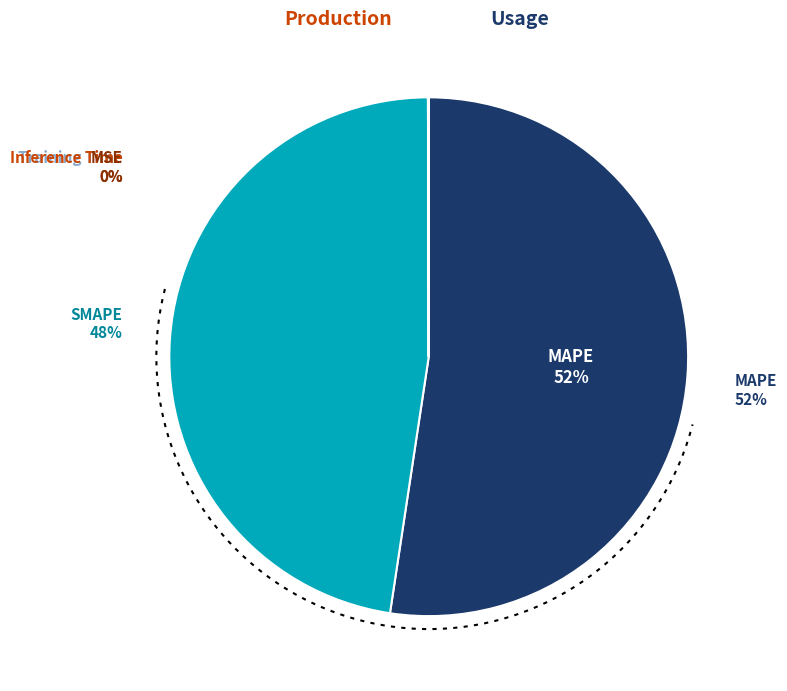

Count the number of slices in the pie.

5